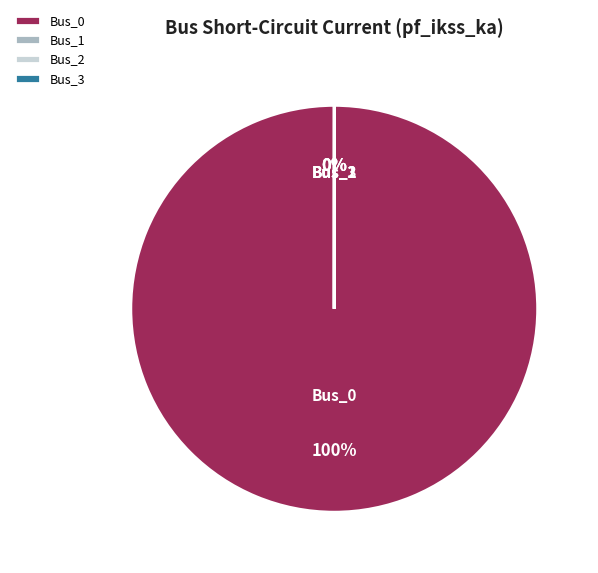

What percentage is the Bus_0 slice, to the nearest percent?

100%